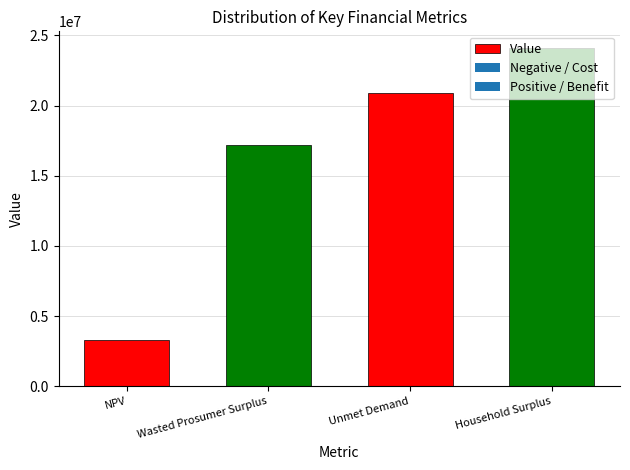

What is the average value?

16379787.2